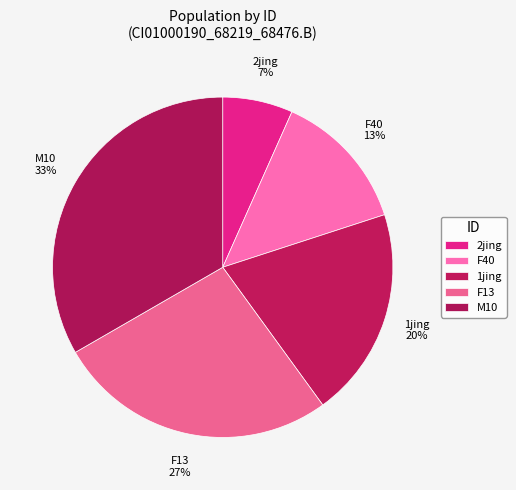

Count the number of slices in the pie.

5